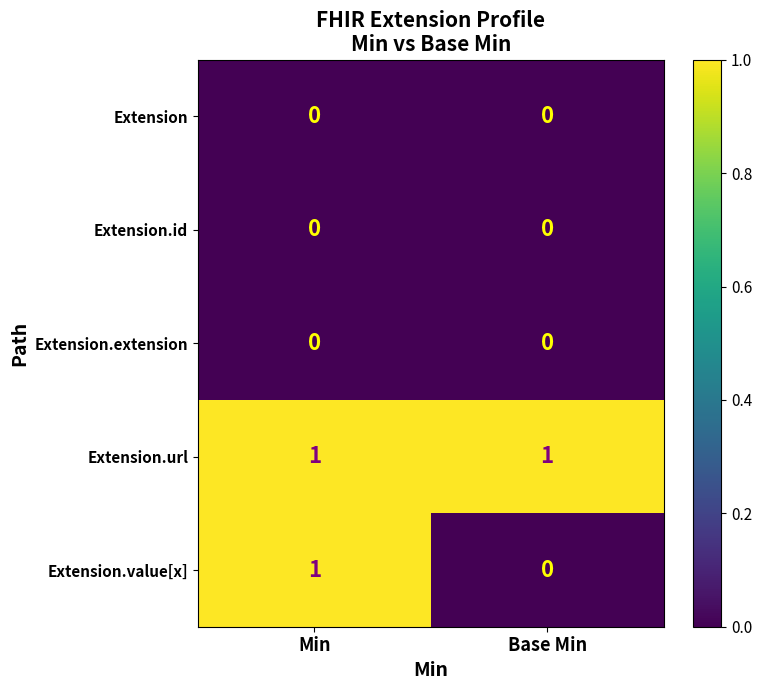

Which series has the largest total across all categories?

Extension.url